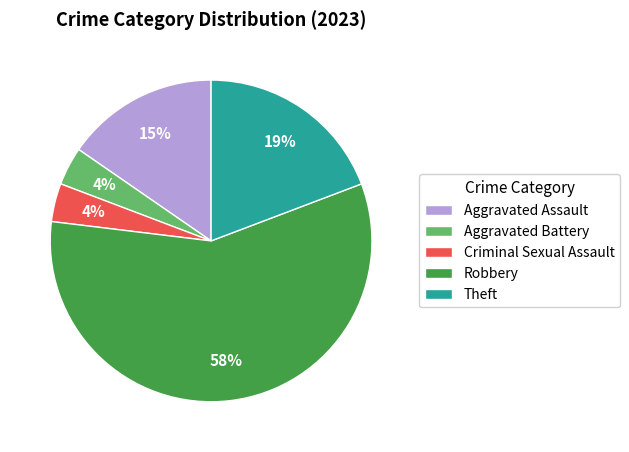

What is the majority slice?

Robbery